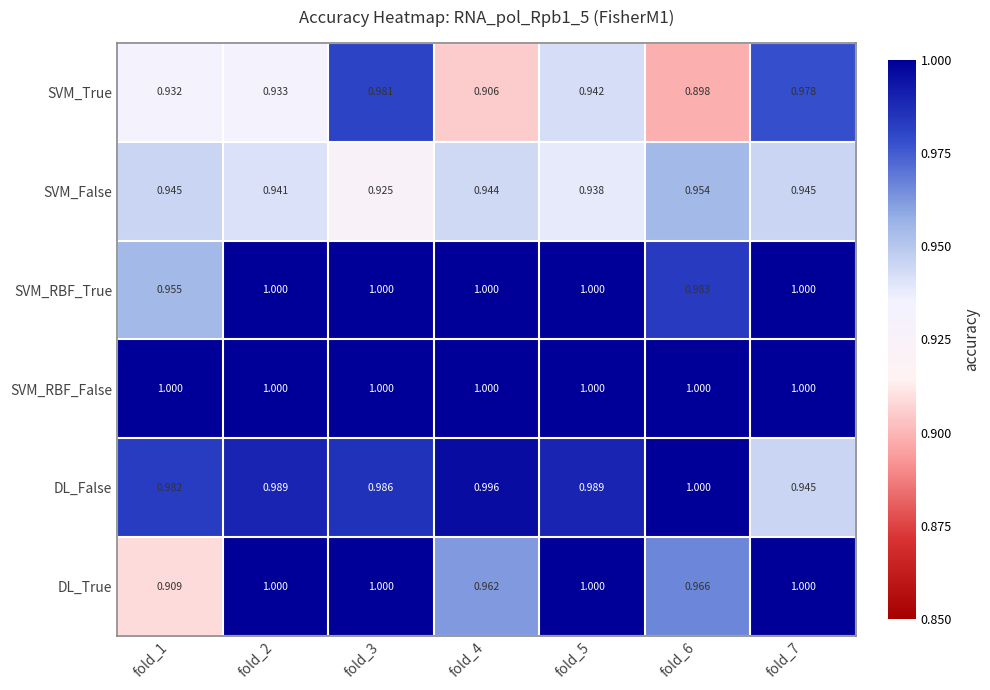

Between fold_3 and fold_6, which series saw the biggest shift?

SVM_True